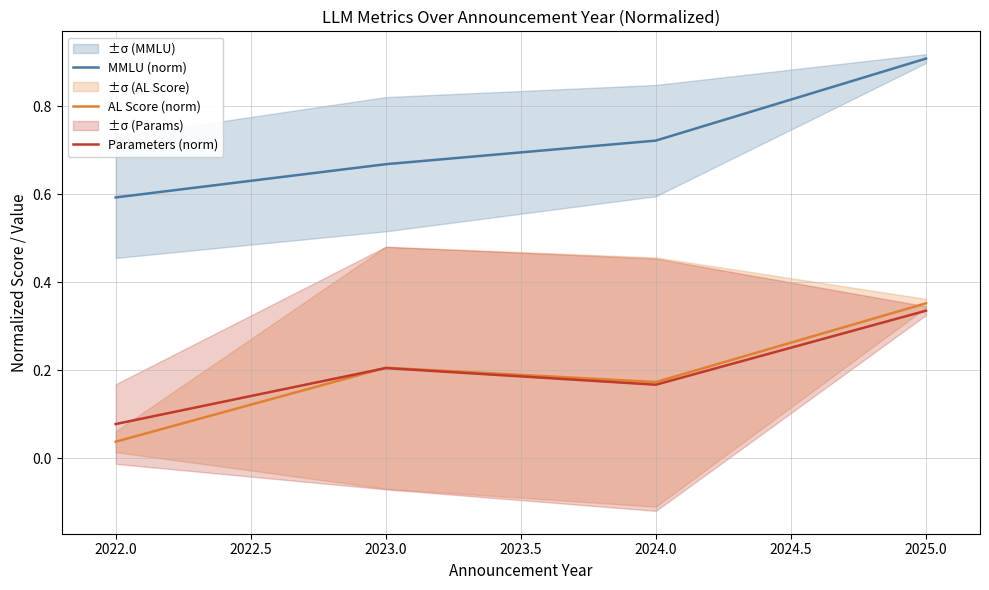

True or false: Parameters (norm) and MMLU (norm) cross at least once.

False